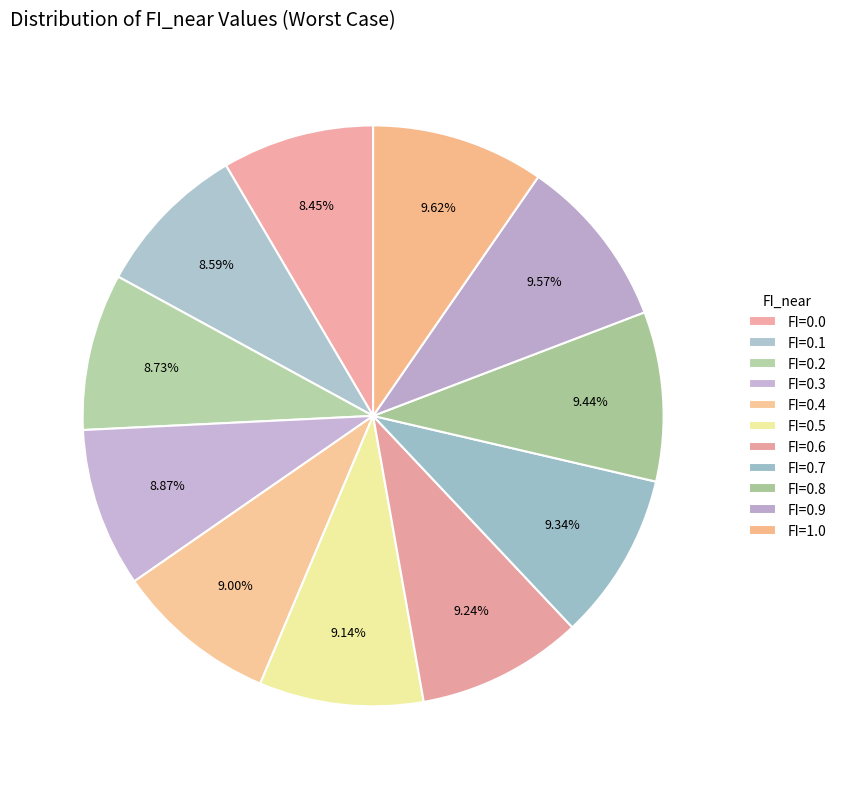

How many segments does this pie chart have?

11